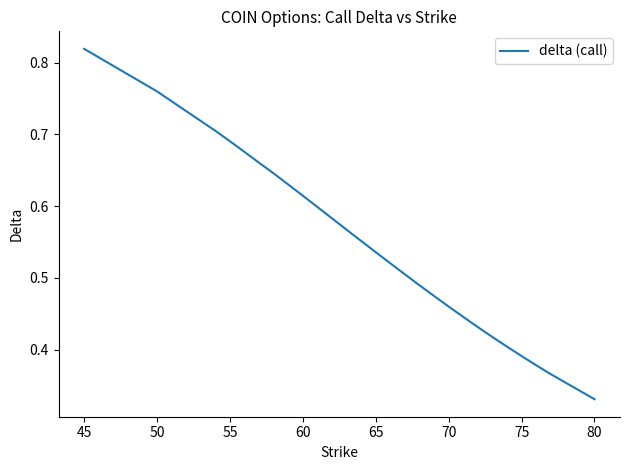

How many lines are shown in the chart?

1